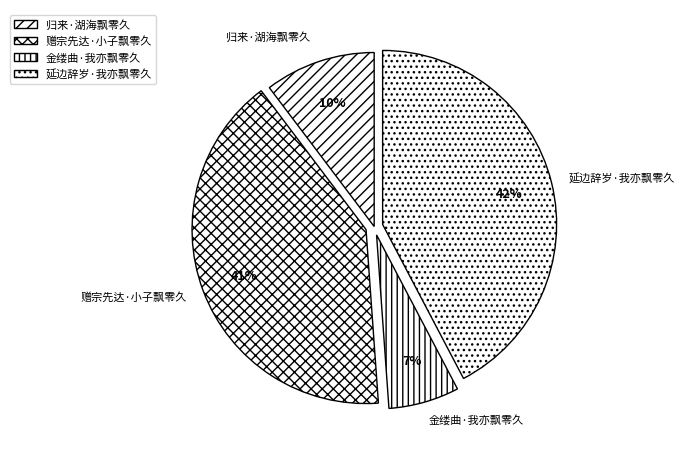

To the nearest percent, what portion does 延边辞岁·我亦飘零久 represent?

42%